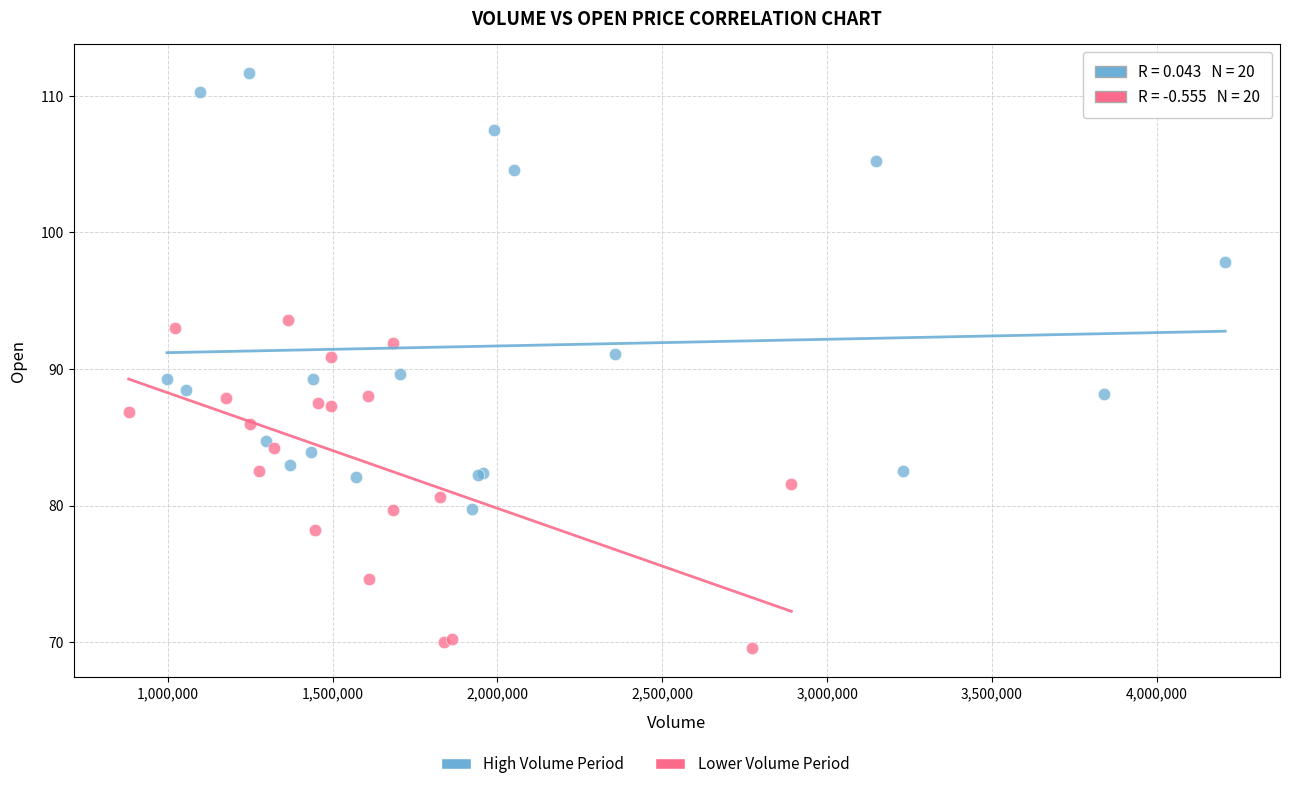

Which series contains the lowest Y value?

Lower Volume Period